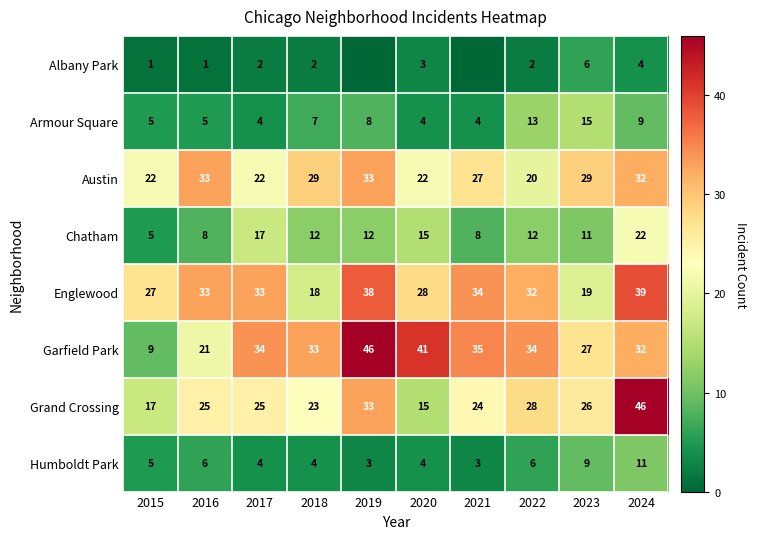

The value of Humboldt Park at 2016 is 6. True or false?

True